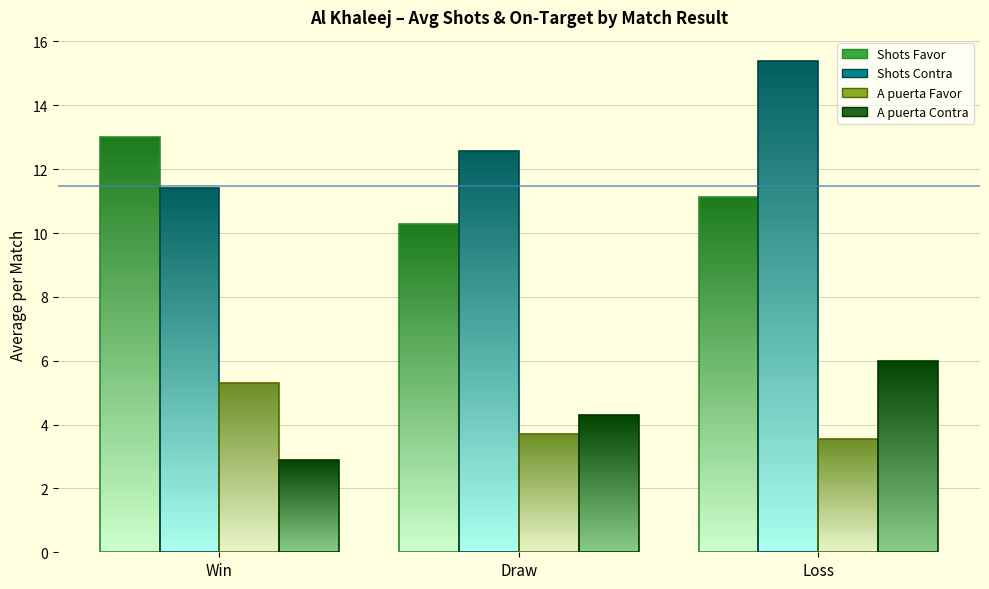

Which series has the largest range (max minus min)?

Shots Contra